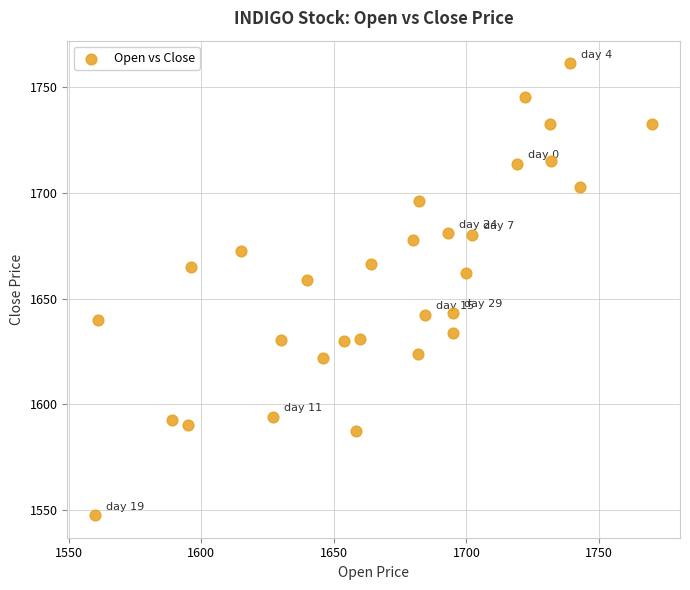

What is the range of Y values (max minus min)?

213.3